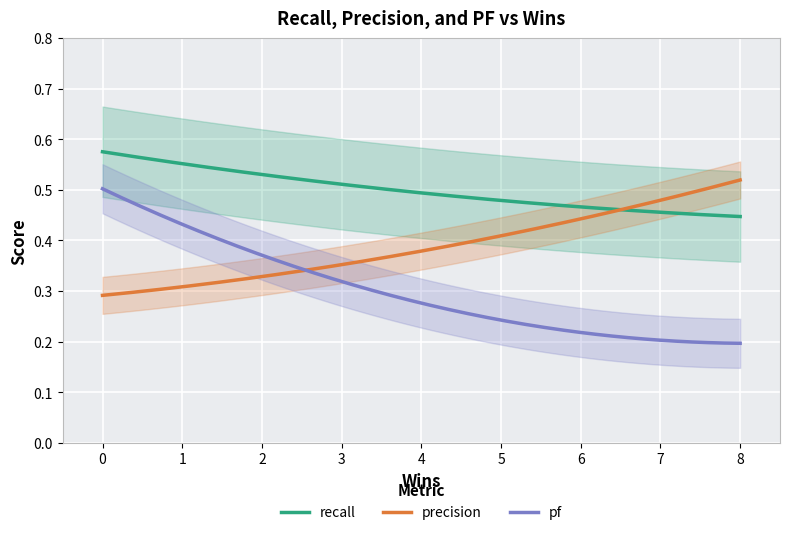

True or false: recall and pf cross at least once.

False